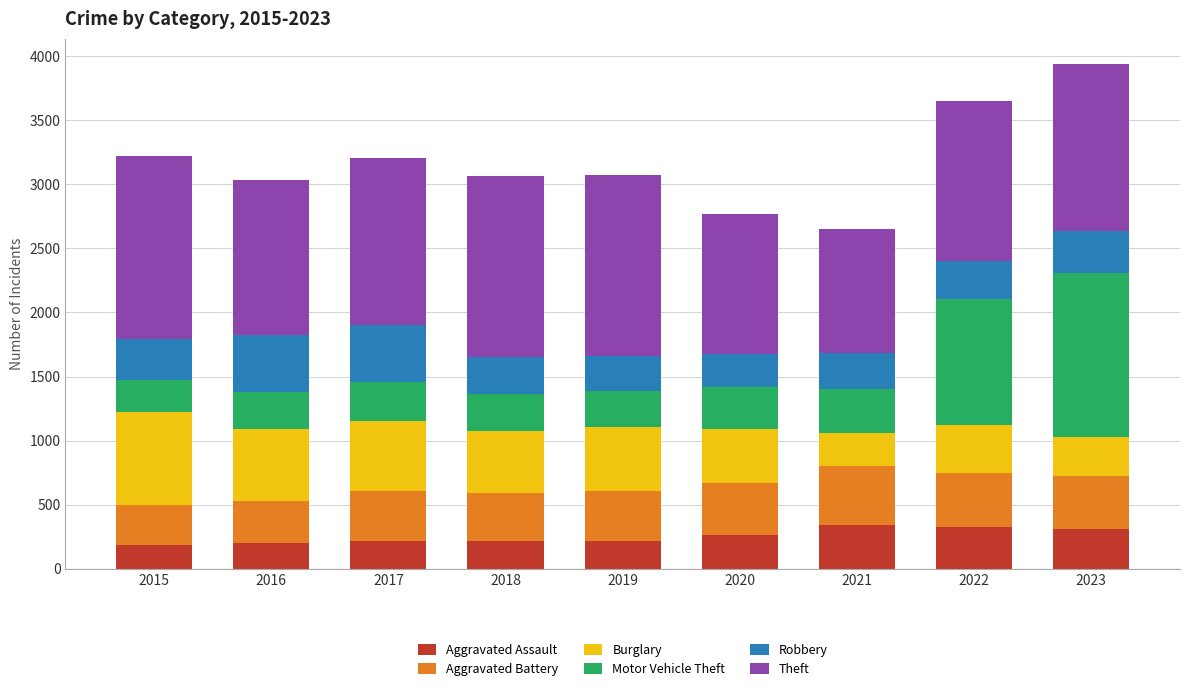

What is the average value of the Aggravated Assault series?

253